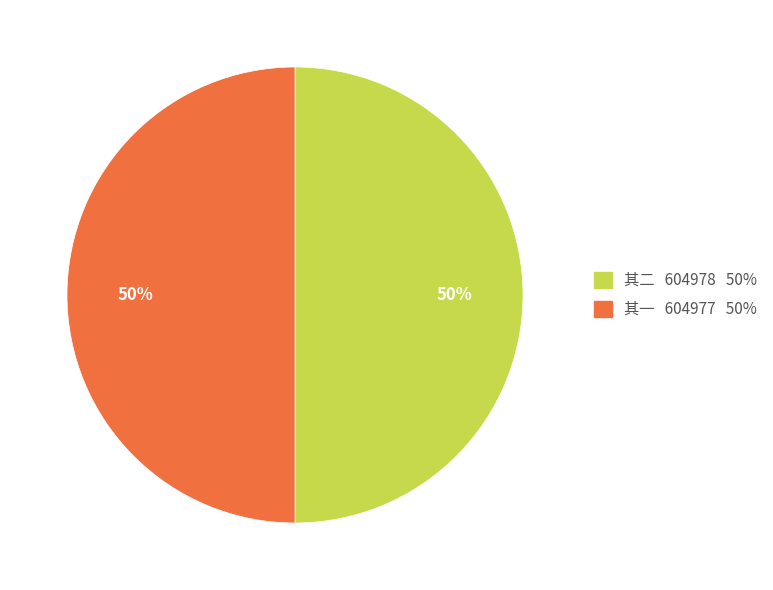

Is it true that 其一 604977 50% is 60% of the pie?

False